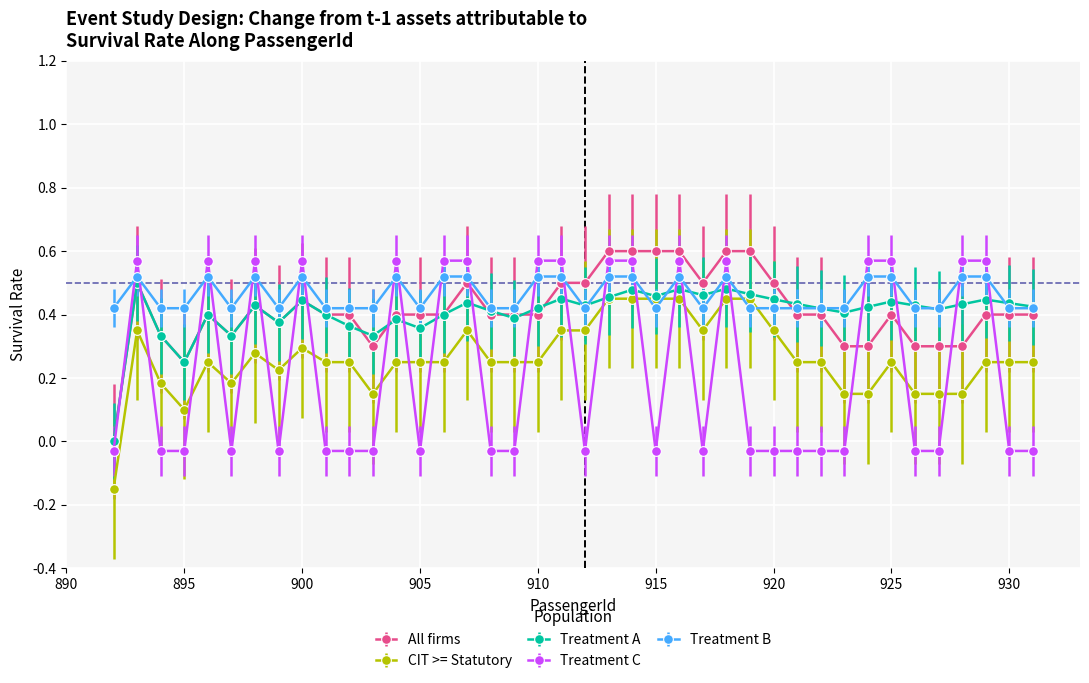

True or false: All firms and CIT >= Statutory intersect in this chart.

False